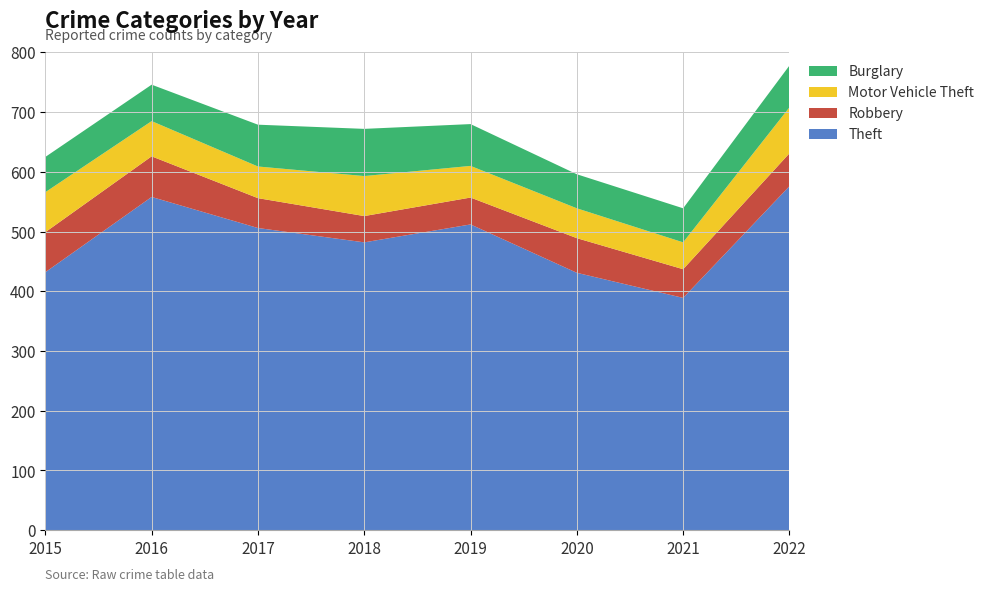

Reading left to right, what are all the values shown in this chart?

Theft: 432	558	506	482	512	431	389	576
Robbery: 67	68	50	44	45	58	48	55
Motor Vehicle Theft: 67	59	53	67	53	50	45	77
Burglary: 59	61	70	79	70	57	57	70